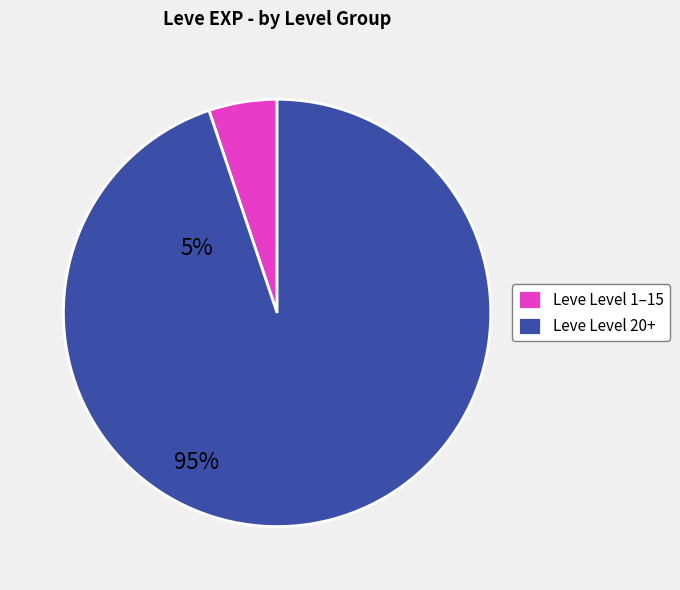

Count the number of slices in the pie.

2